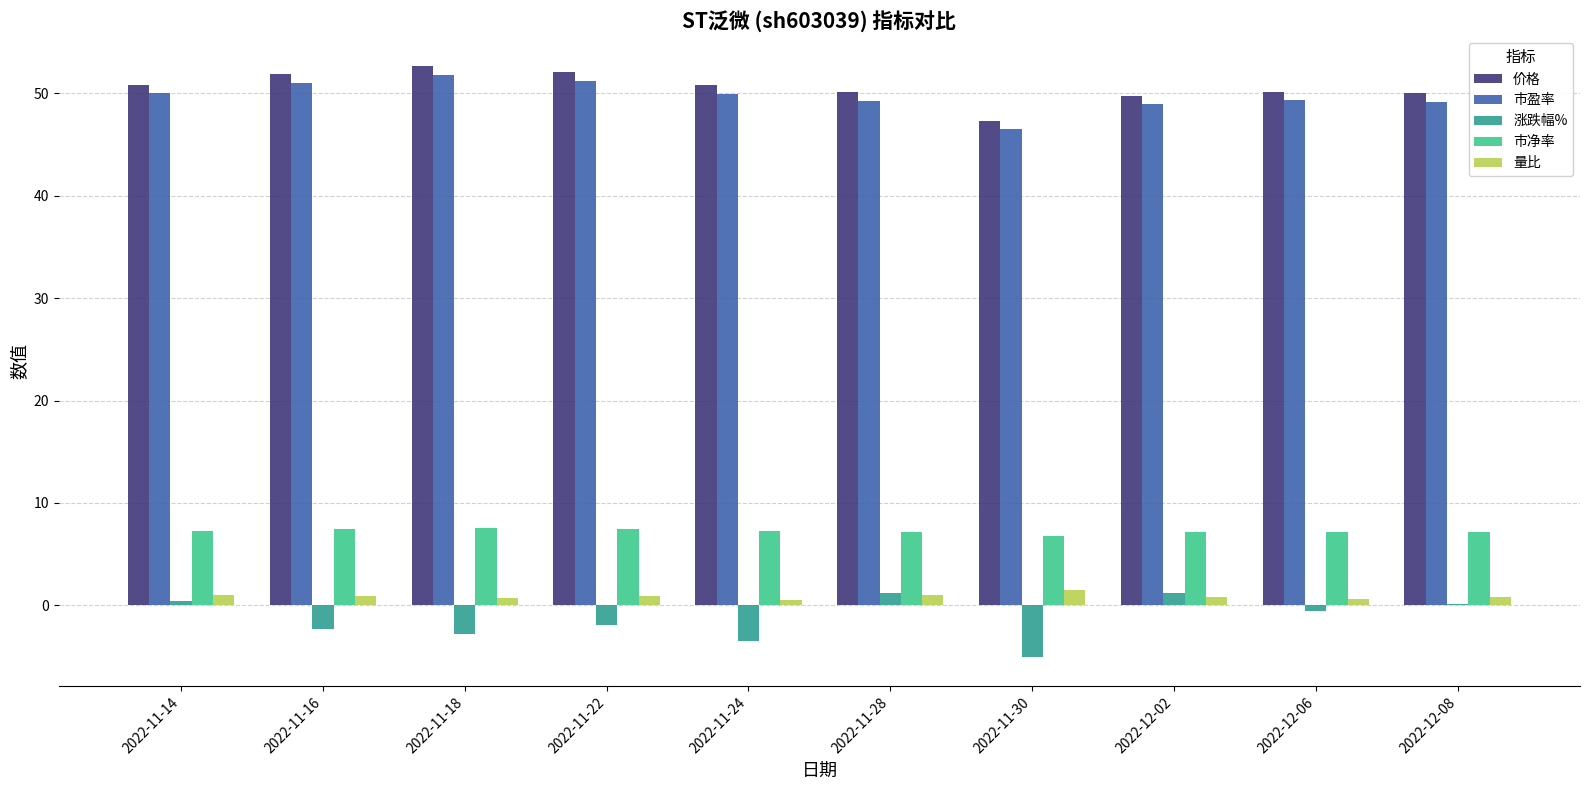

Is the value of 市净率 at 2022-11-16 greater than the value of 市盈率 at 2022-11-22?

No